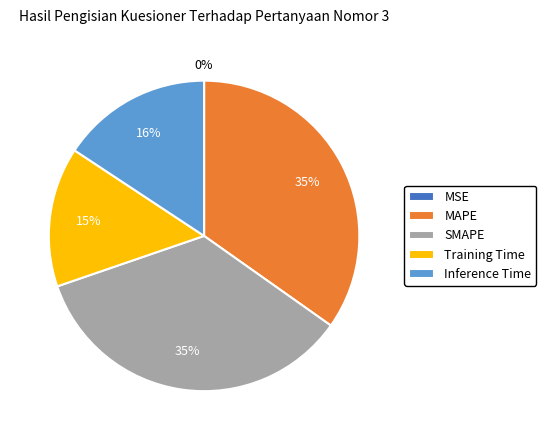

To the nearest percent, what portion does SMAPE represent?

35%